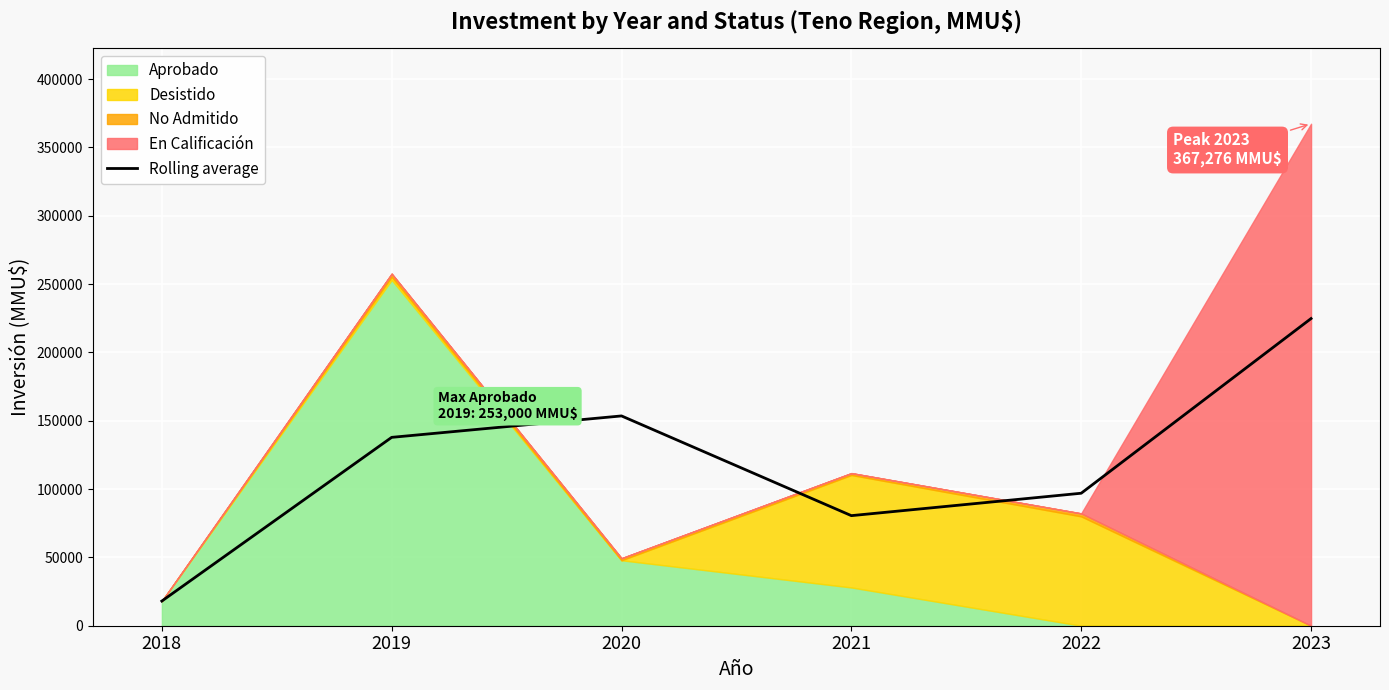

How many lines are shown in the chart?

1